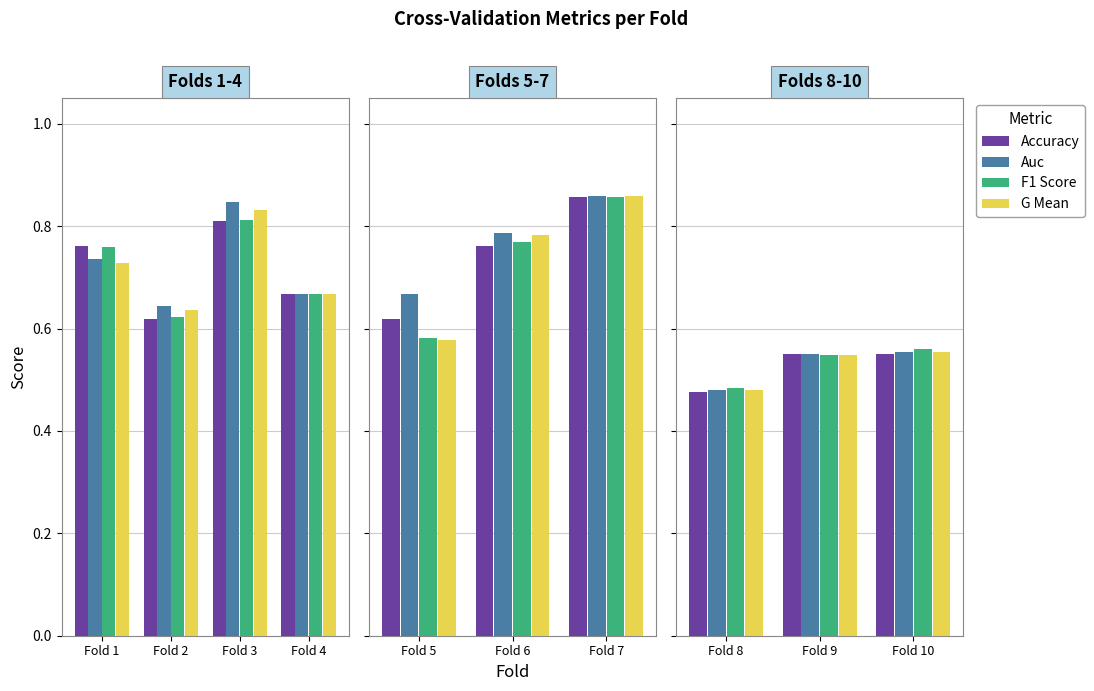

What is the minimum value shown in the chart?

0.5